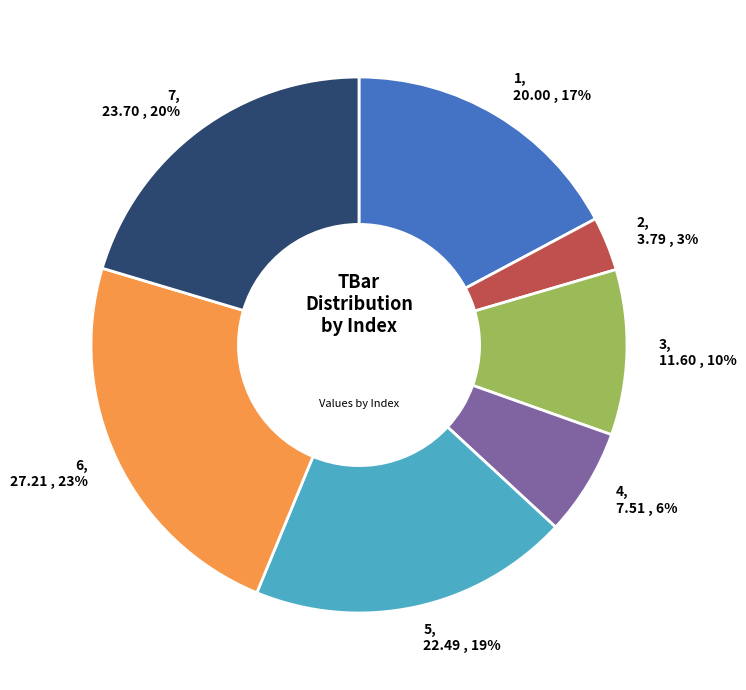

Which slice is the smallest?

2